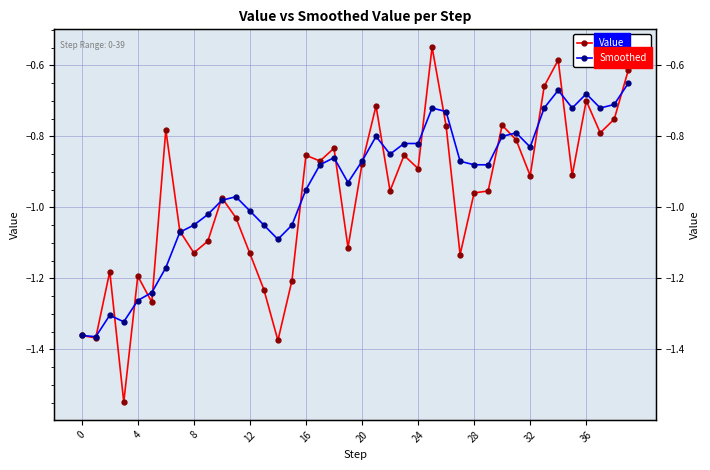

What are all the series names shown in the legend?

Value, Smoothed